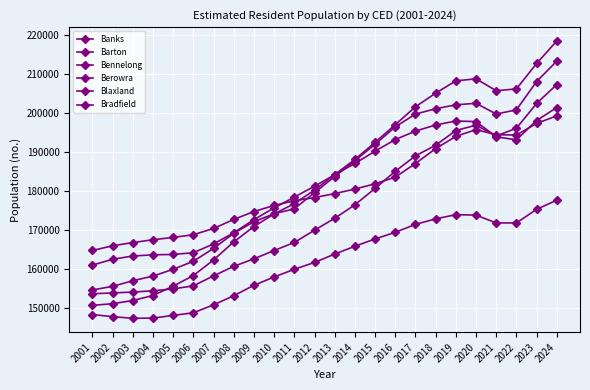

Is this an area chart (filled region under the line)?

No